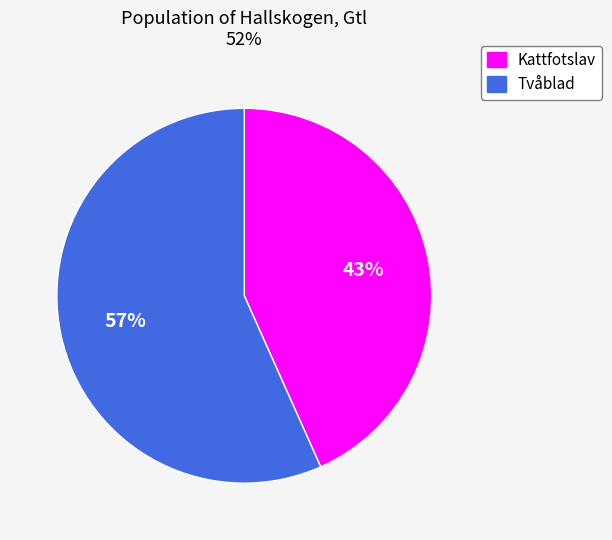

To the nearest percent, what is the combined percentage of Tvåblad and Kattfotslav?

100%